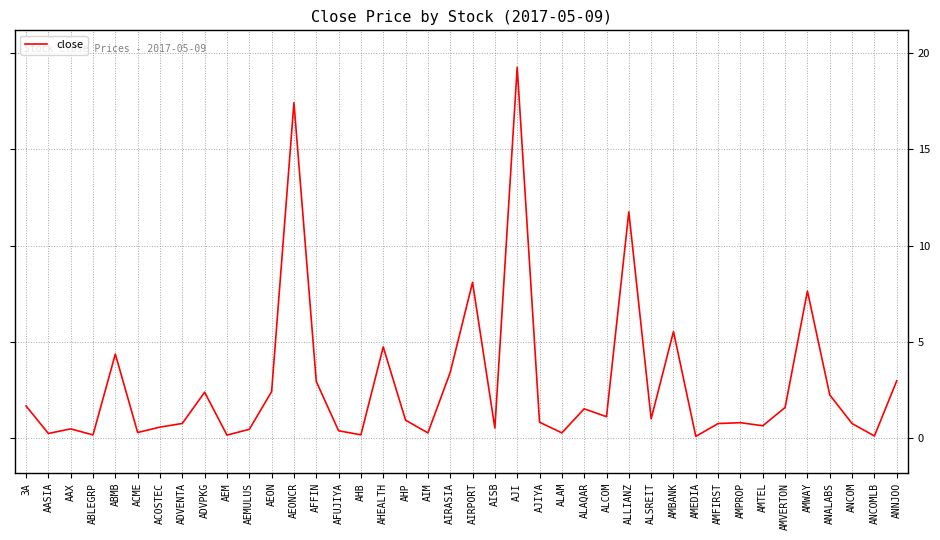

Does the chart display data point markers on the line(s)?

No